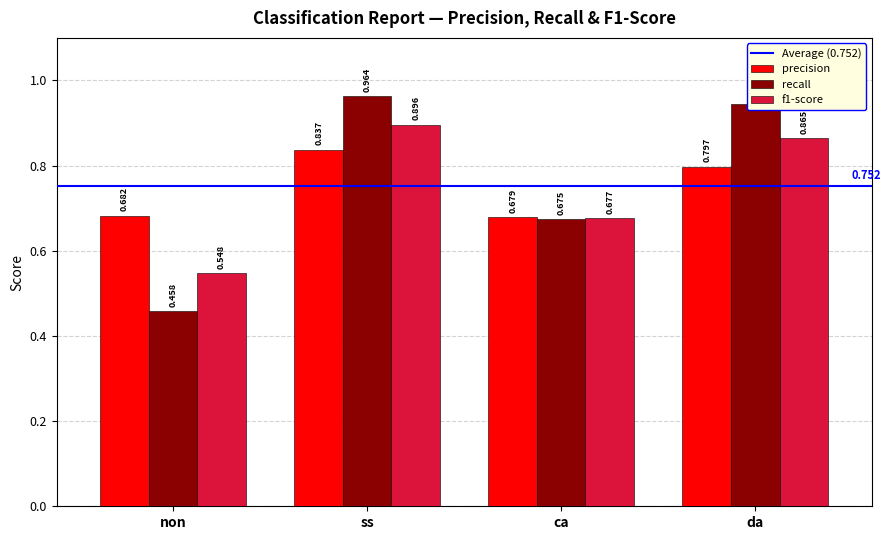

At which category is the sum across all series the highest?

ss